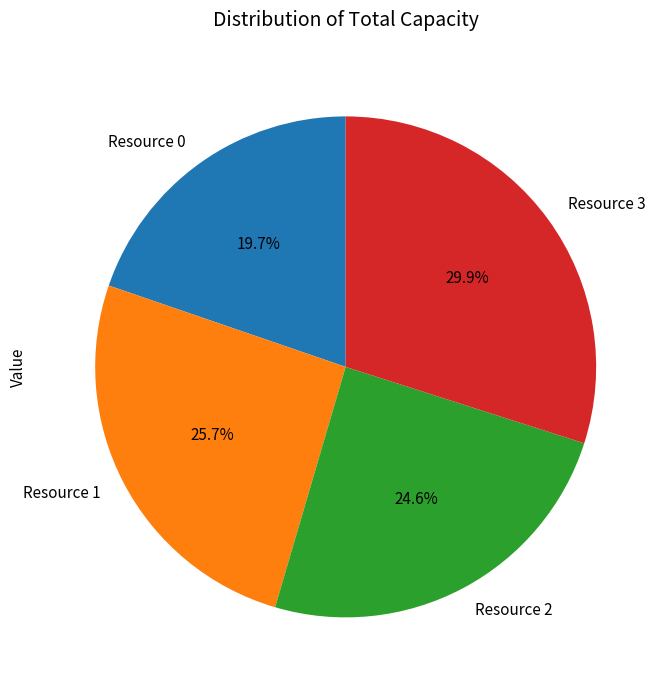

Which category has the biggest portion of the pie?

Resource 3